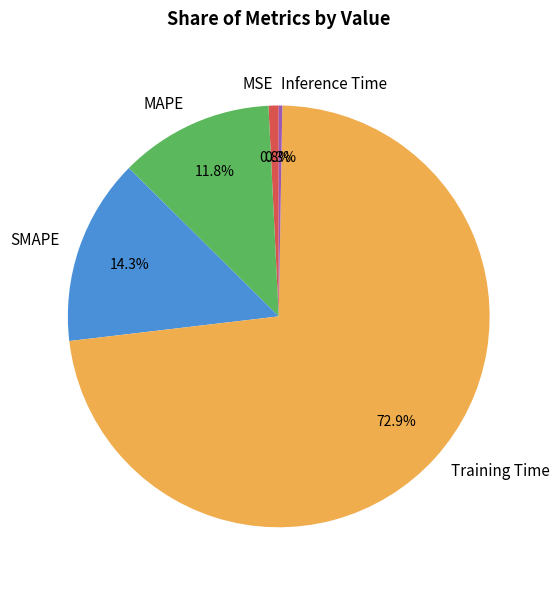

What is the largest slice in the pie chart?

Training Time